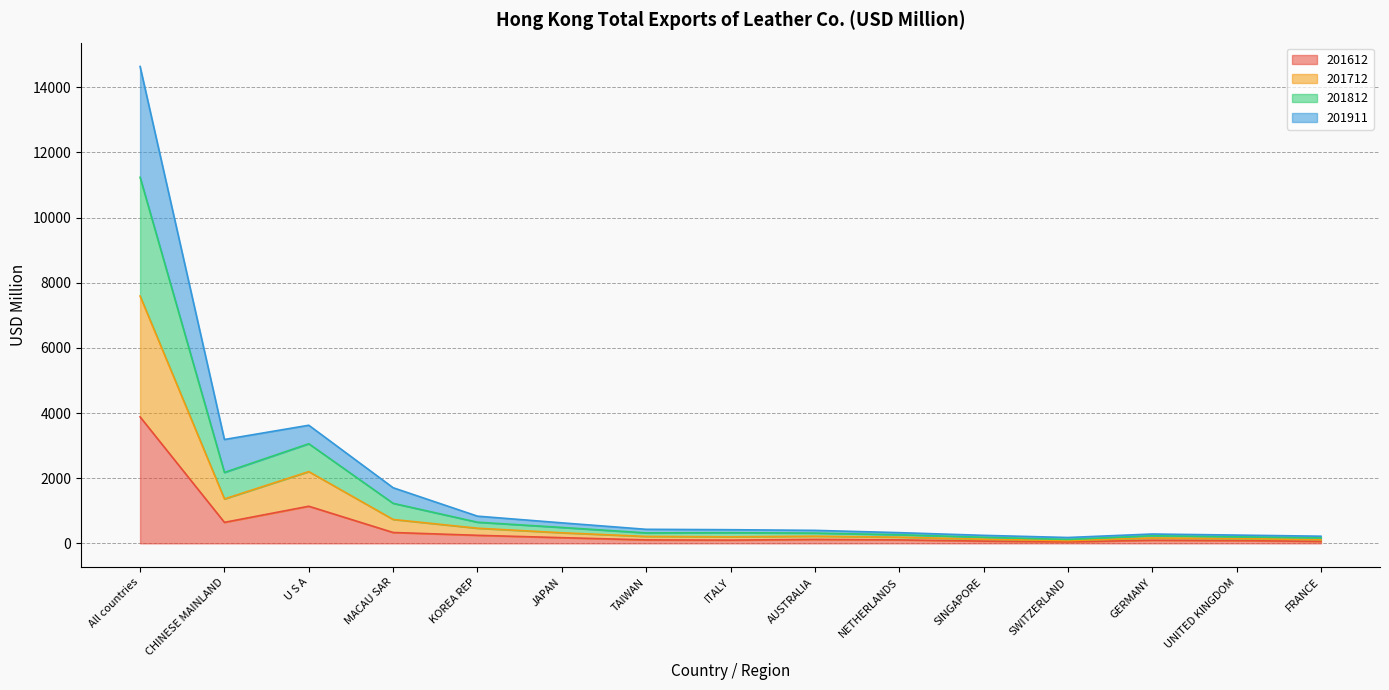

What is the label of the 14th point from the left?

UNITED KINGDOM